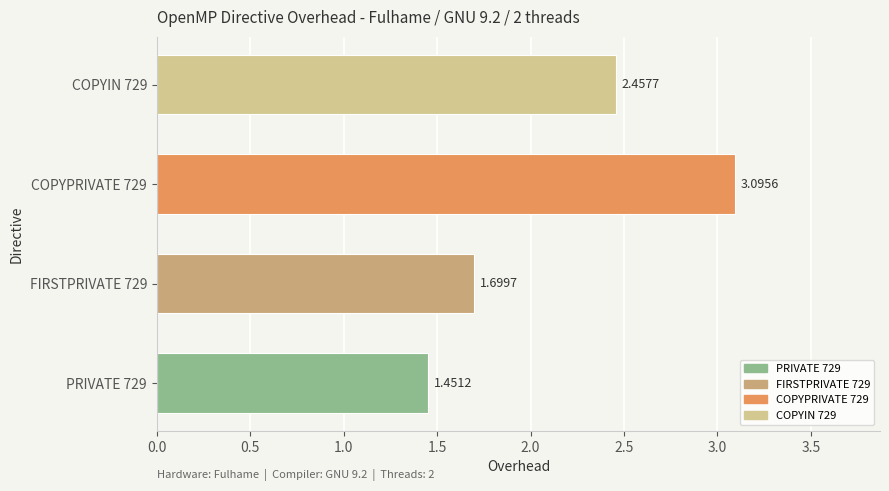

What is the difference between the maximum and minimum values?

1.6